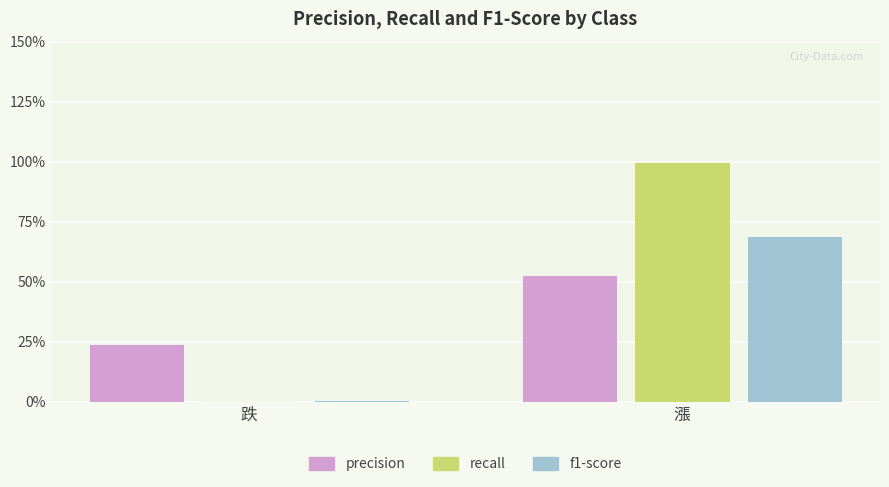

Which category has the lowest value in the precision series?

跌